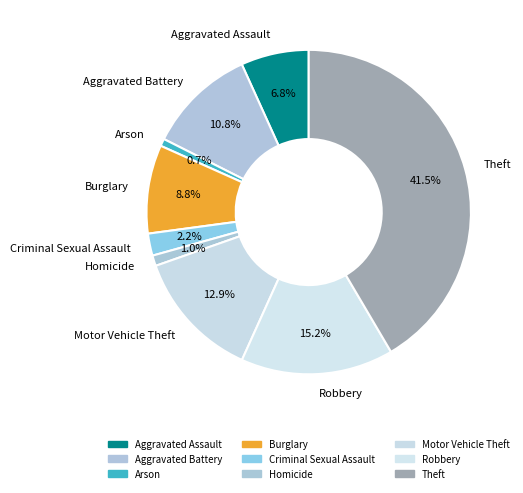

To the nearest percent, what is the average slice percentage?

11%